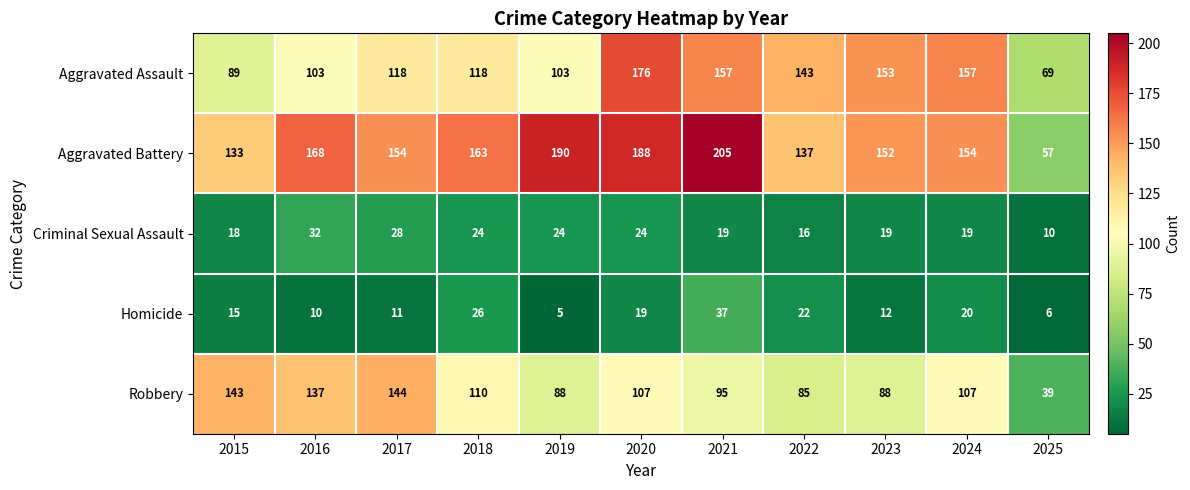

What is the total value across all series at 2024?

457